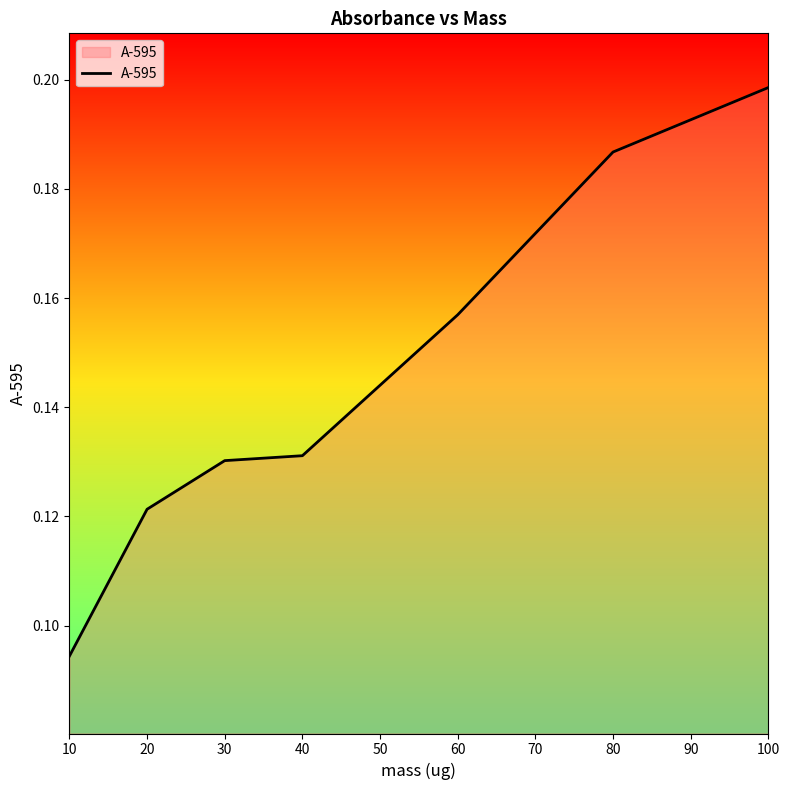

What is the sum of the values at 10 and 60?

0.3